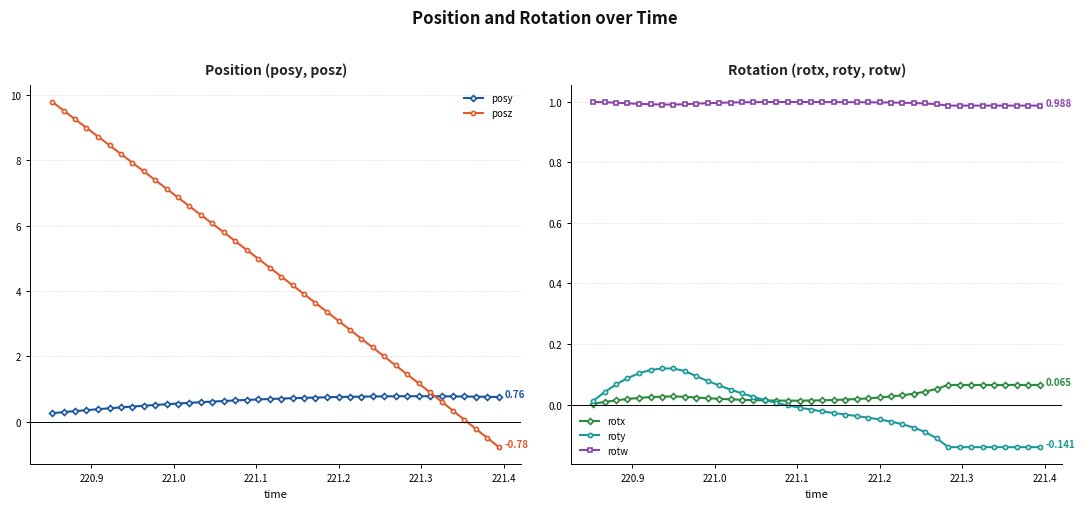

True or false: roty has more than 0 interior local peaks.

True